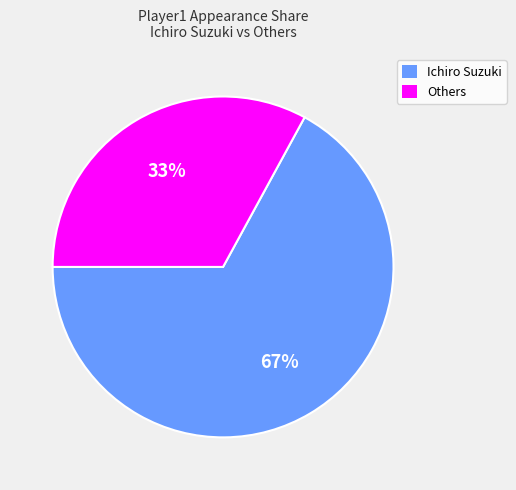

To the nearest percent, what portion does Ichiro Suzuki represent?

67%